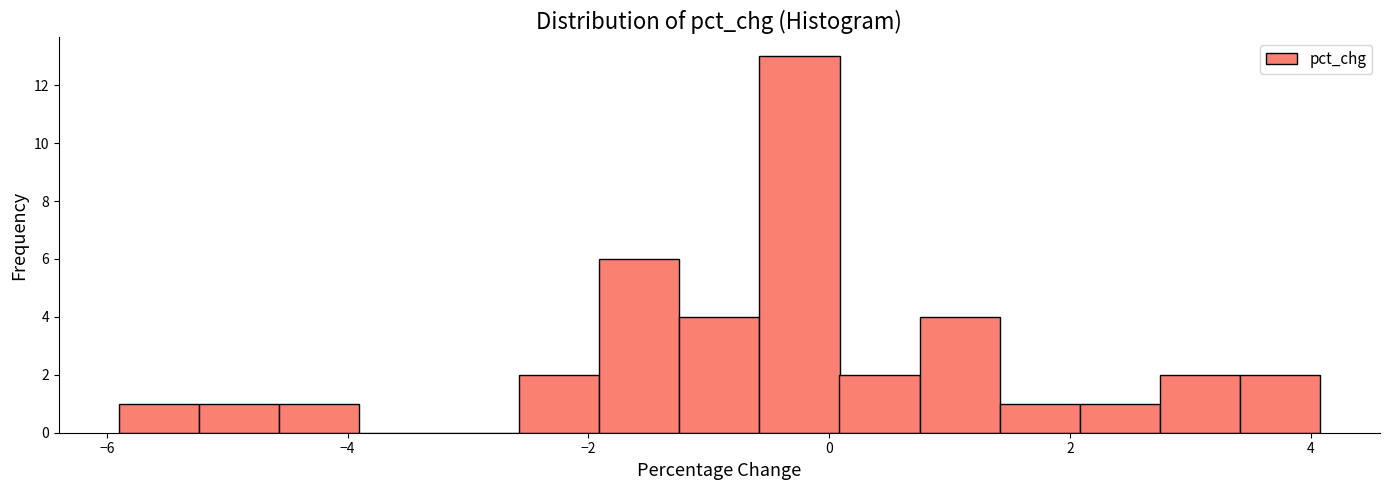

Around what value on the x-axis is the tallest bar? Give the approximate position of its centre, as read against the axis.

-0.2